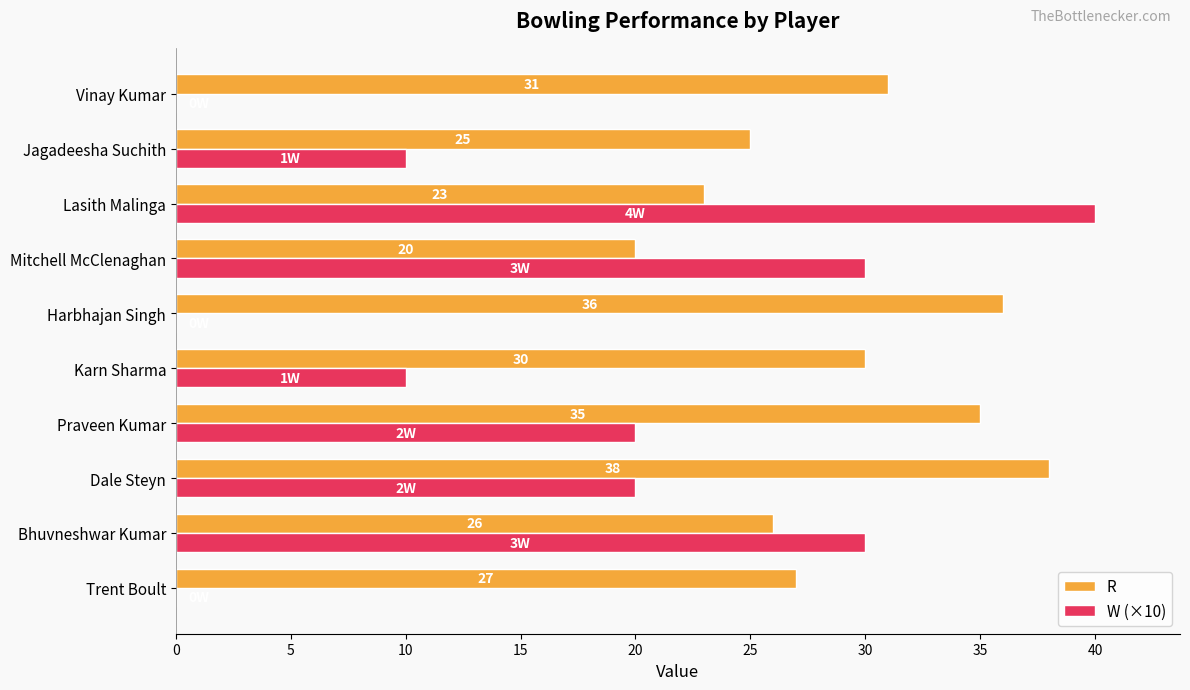

What is the maximum value for W (×10)?

40